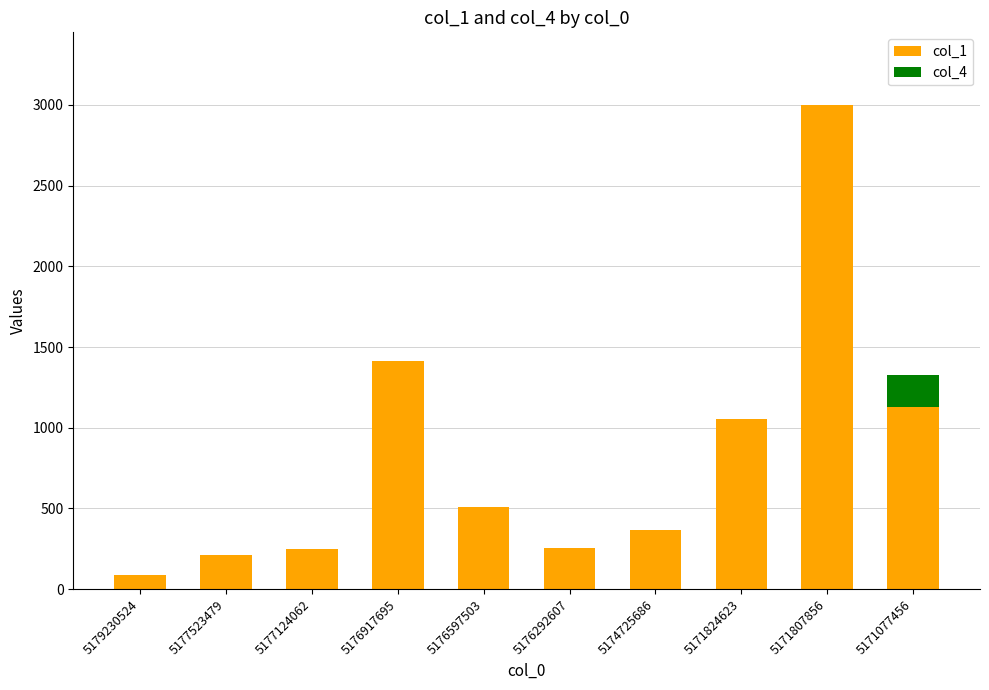

What is the total value across all series at 5171824623?

1051.8